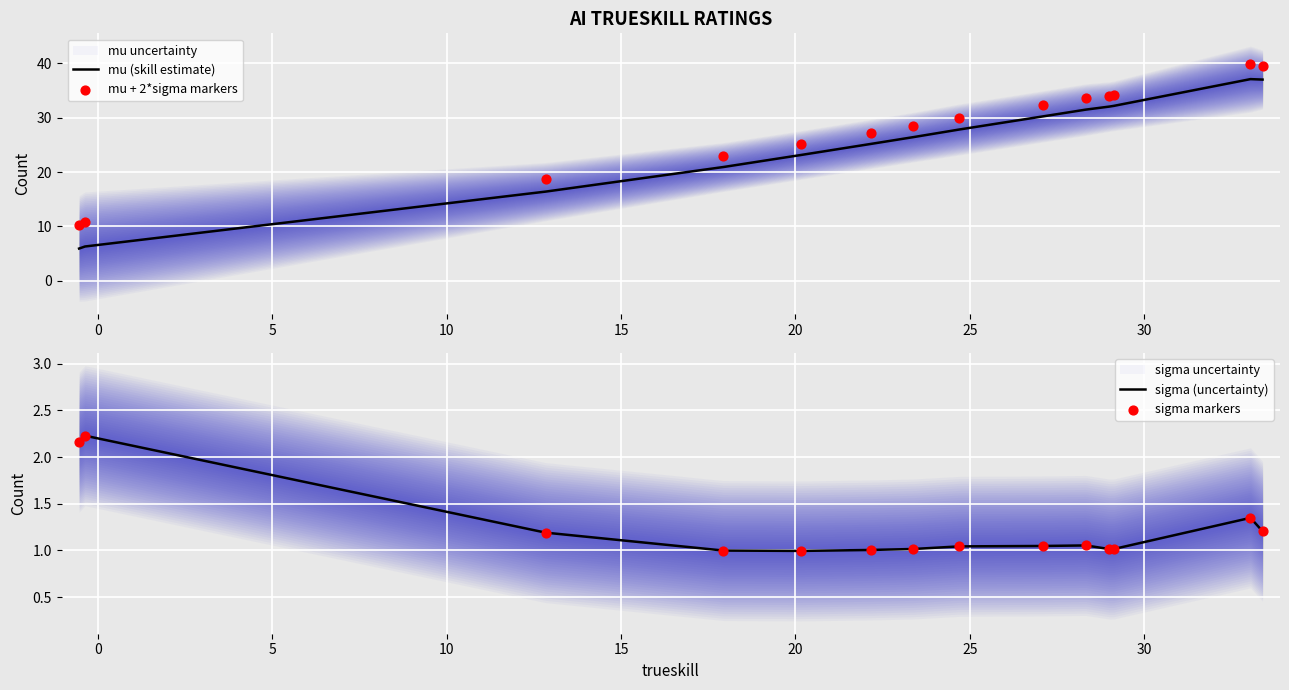

Which series reaches the minimum Y coordinate?

sigma (uncertainty)